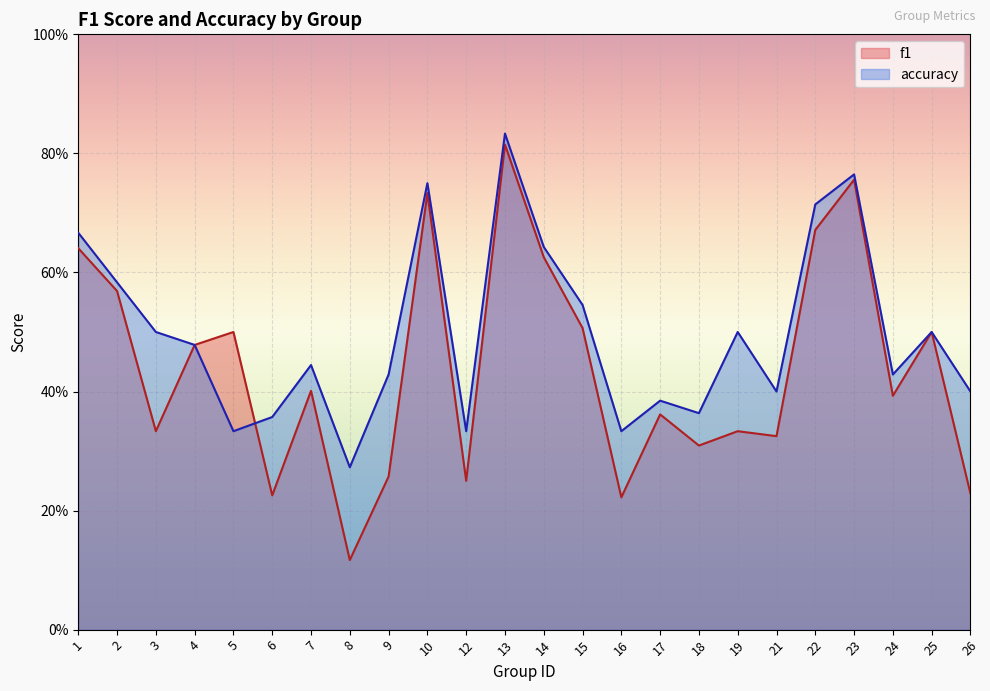

What is the highest value of the f1 series?

0.8